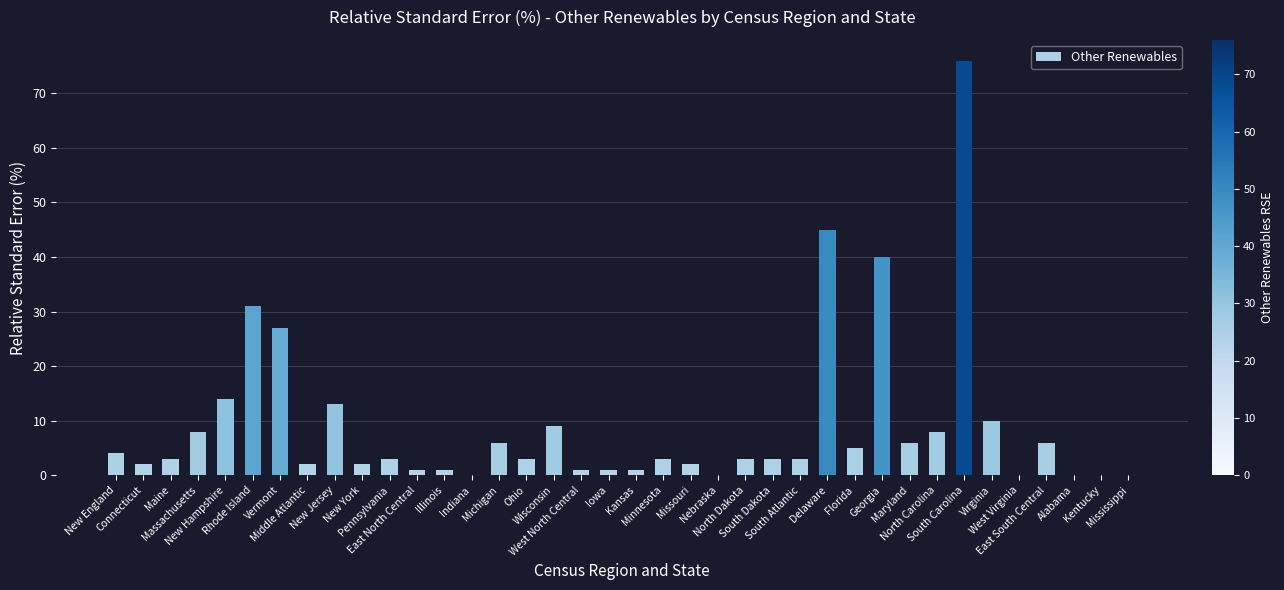

What is the greatest value displayed?

76